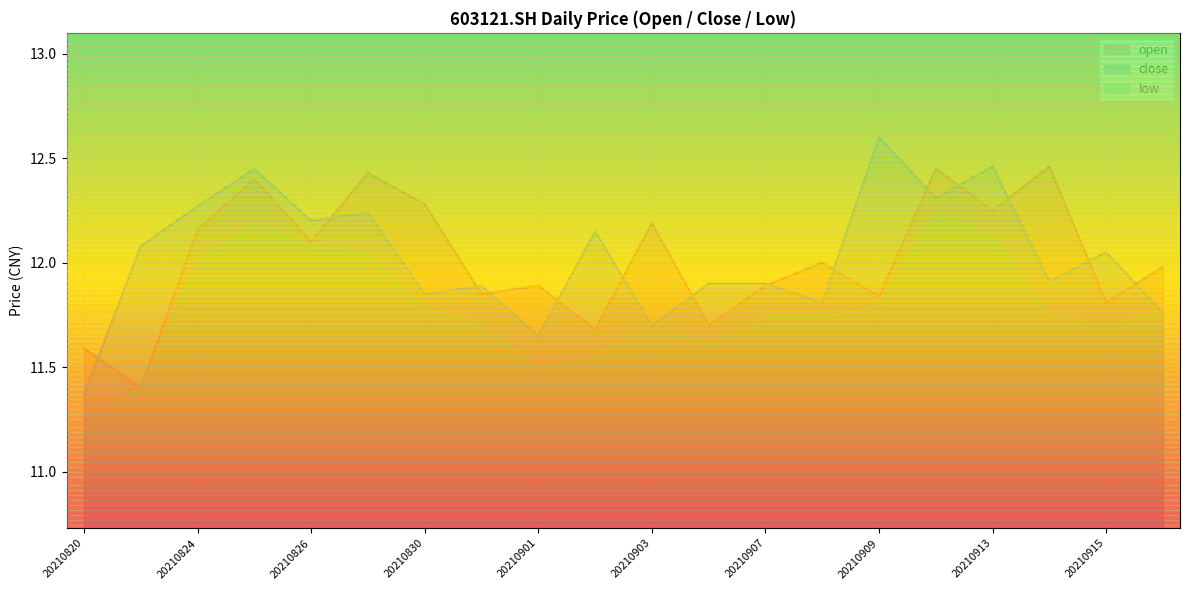

Reading left to right, transcribe all the data shown in this chart.

open: 20210820=11.6	20210823=11.4	20210824=12.2	20210825=12.4	20210826=12.1	20210827=12.4	20210830=12.3	20210831=11.8	20210901=11.9	20210902=11.7	20210903=12.2	20210906=11.7	20210907=11.9	20210908=12.0	20210909=11.8	20210910=12.4	20210913=12.2	20210914=12.5	20210915=11.8	20210916=12.0
close: 20210820=11.4	20210823=12.1	20210824=12.3	20210825=12.4	20210826=12.2	20210827=12.2	20210830=11.8	20210831=11.9	20210901=11.7	20210902=12.2	20210903=11.7	20210906=11.9	20210907=11.9	20210908=11.8	20210909=12.6	20210910=12.3	20210913=12.5	20210914=11.9	20210915=12.1	20210916=11.8
low: 20210820=11.2	20210823=11.4	20210824=12.0	20210825=12.2	20210826=12.1	20210827=12.0	20210830=11.8	20210831=11.7	20210901=11.5	20210902=11.6	20210903=11.7	20210906=11.6	20210907=11.7	20210908=11.7	20210909=11.8	20210910=12.2	20210913=12.1	20210914=11.8	20210915=11.7	20210916=11.8